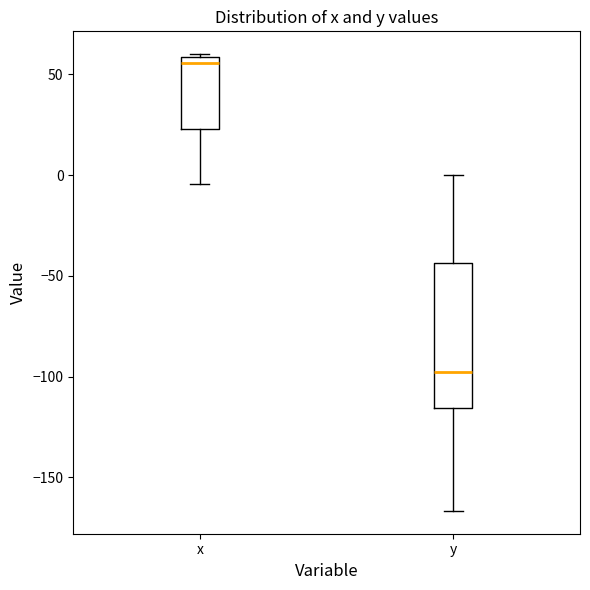

Reading left to right, transcribe this box plot: for each box, give where its median line is, the range the box spans, and where its two whiskers end, as read against the y-axis. The values are not printed on the chart, so give them approximately, as read against the axis.

x: median 55, box 25 to 60, whiskers -5 to 60
y: median -100, box -115 to -45, whiskers -165 to 0